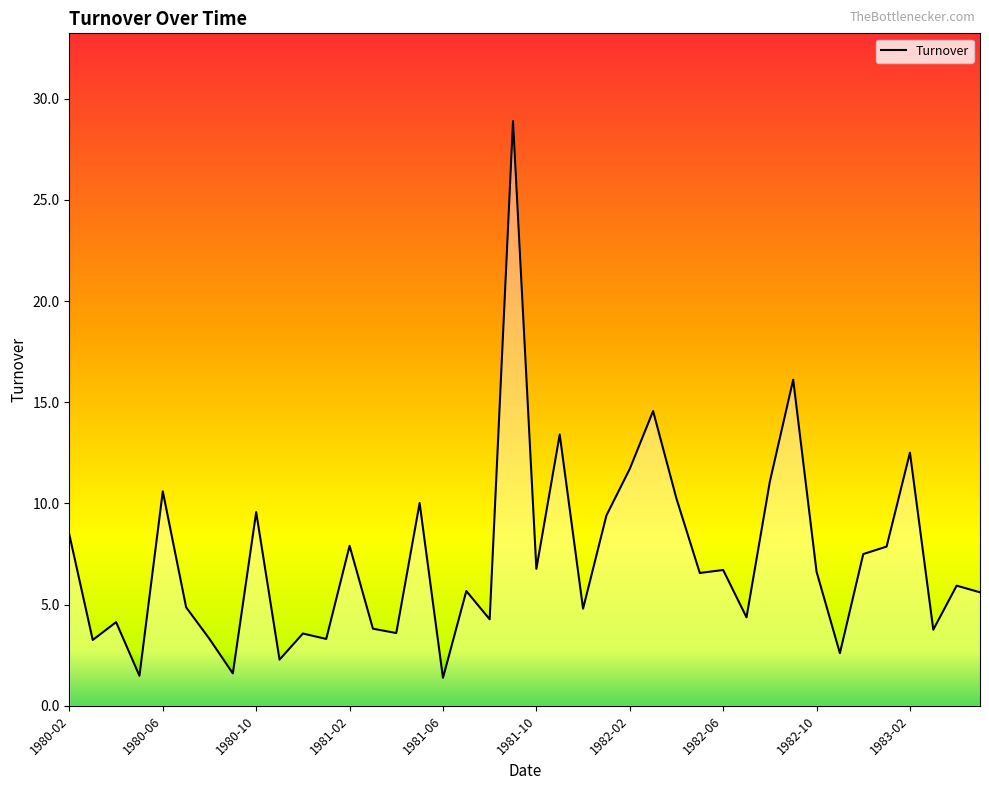

What is the difference between the maximum and minimum values?

27.5